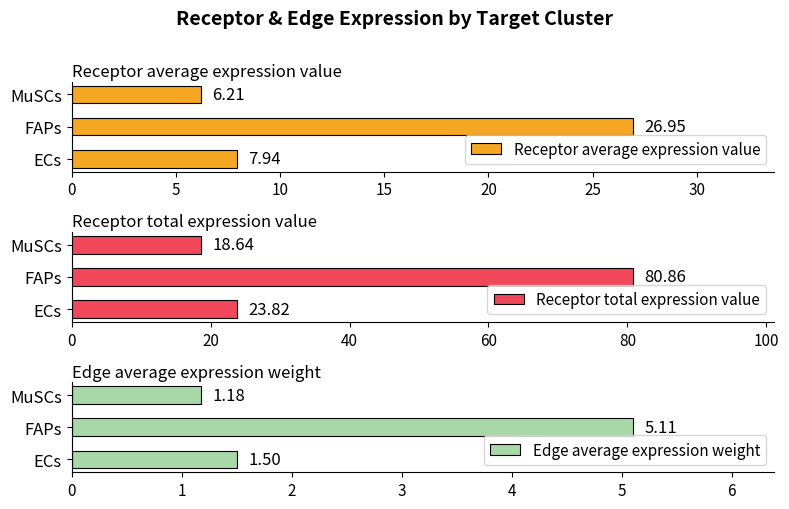

Which category has the lowest value in the Receptor average expression value series?

MuSCs